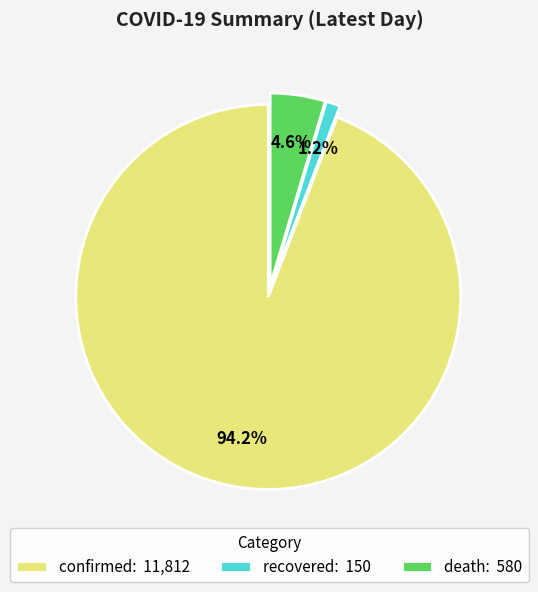

Combined, what portion of the pie is recovered: 150 and death: 580?

5.8%